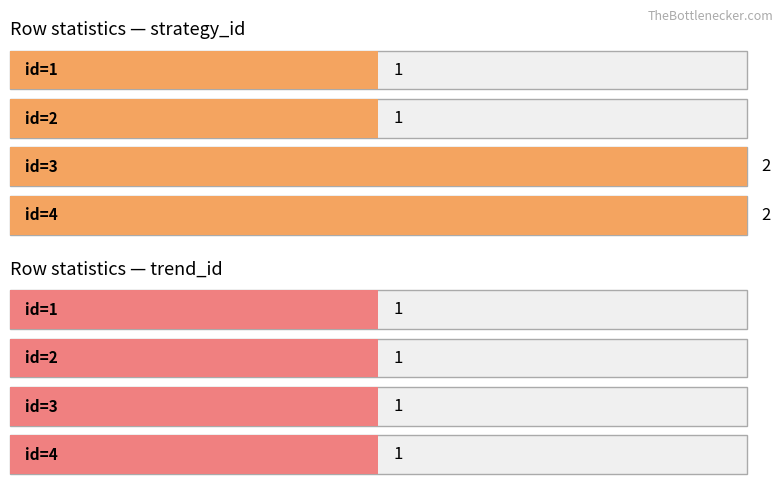

Reading left to right, extract all data points from this chart.

strategy_id: 1	1	2	2
trend_id: 1	1	1	1